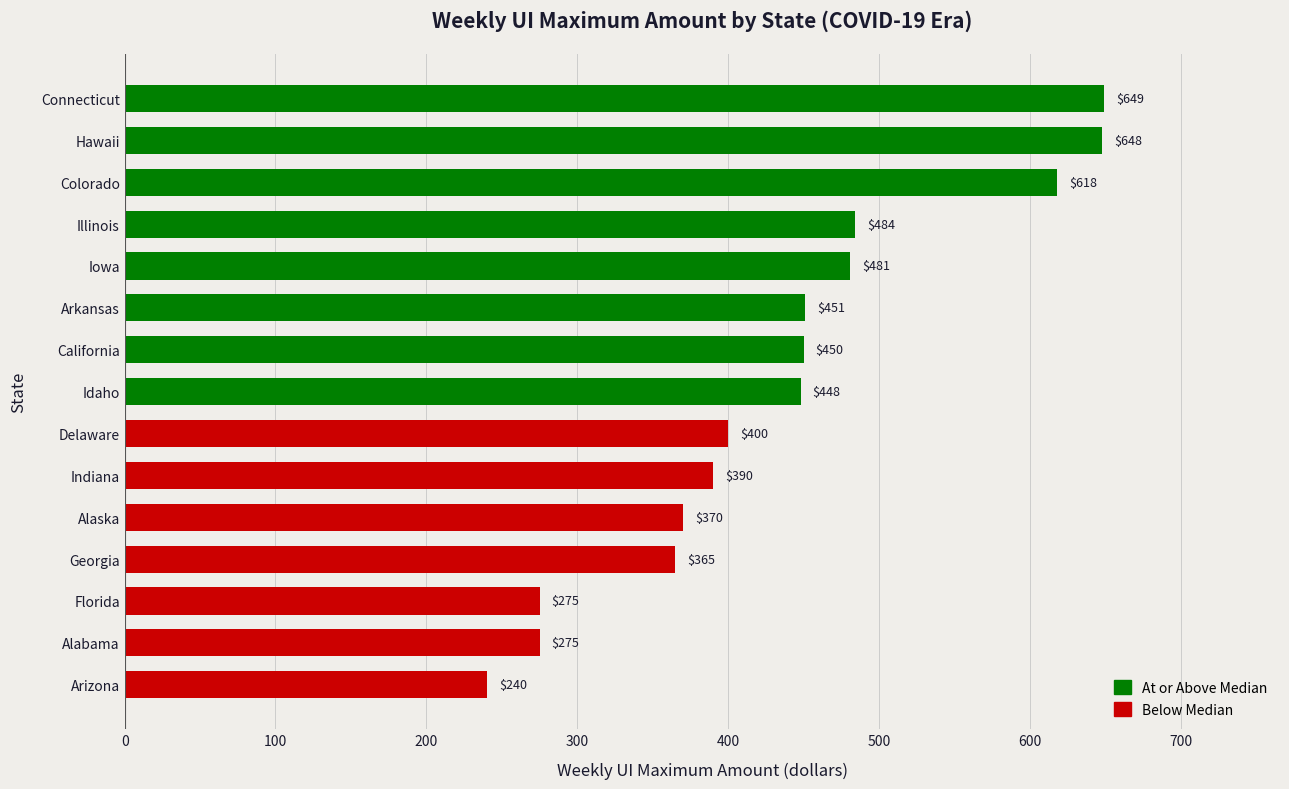

What is the smallest value displayed?

240